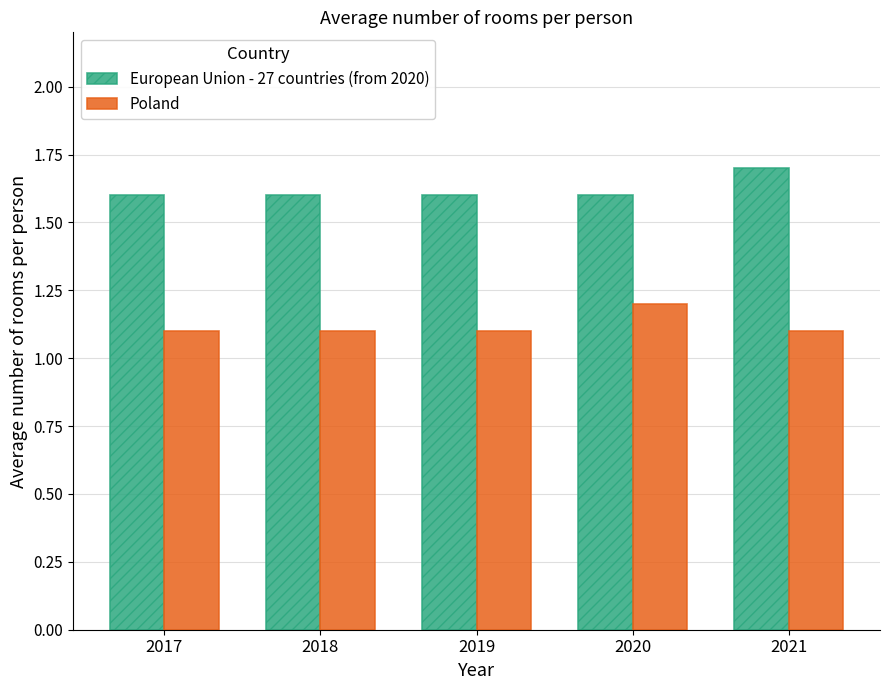

What is the difference between the highest and lowest values at 2021?

0.6